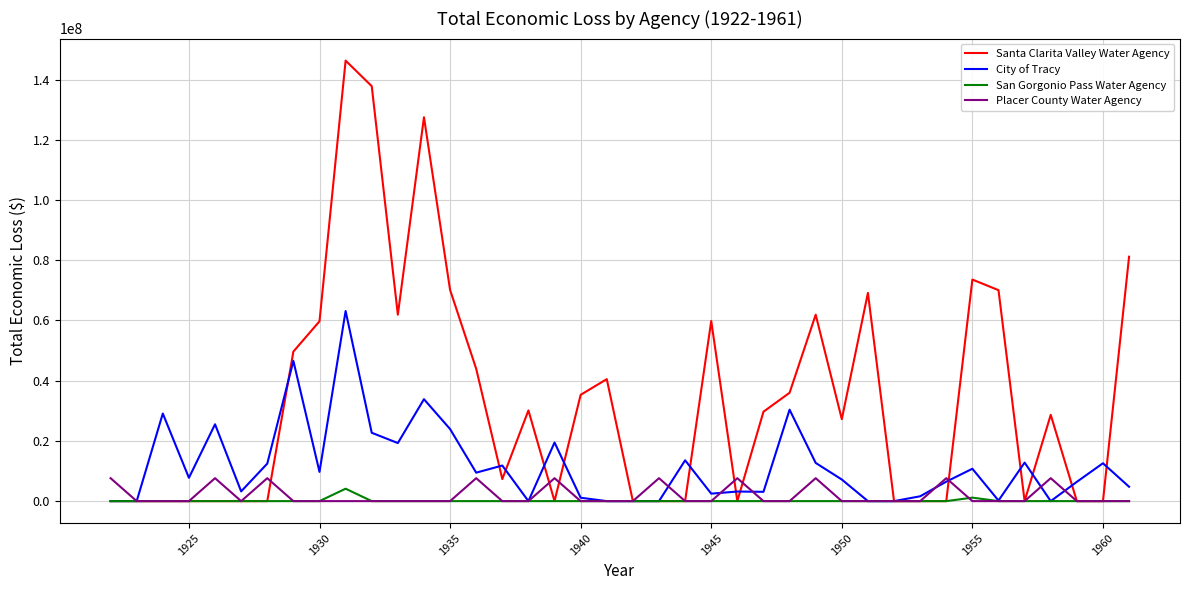

Which series has the largest range (max minus min)?

Santa Clarita Valley Water Agency